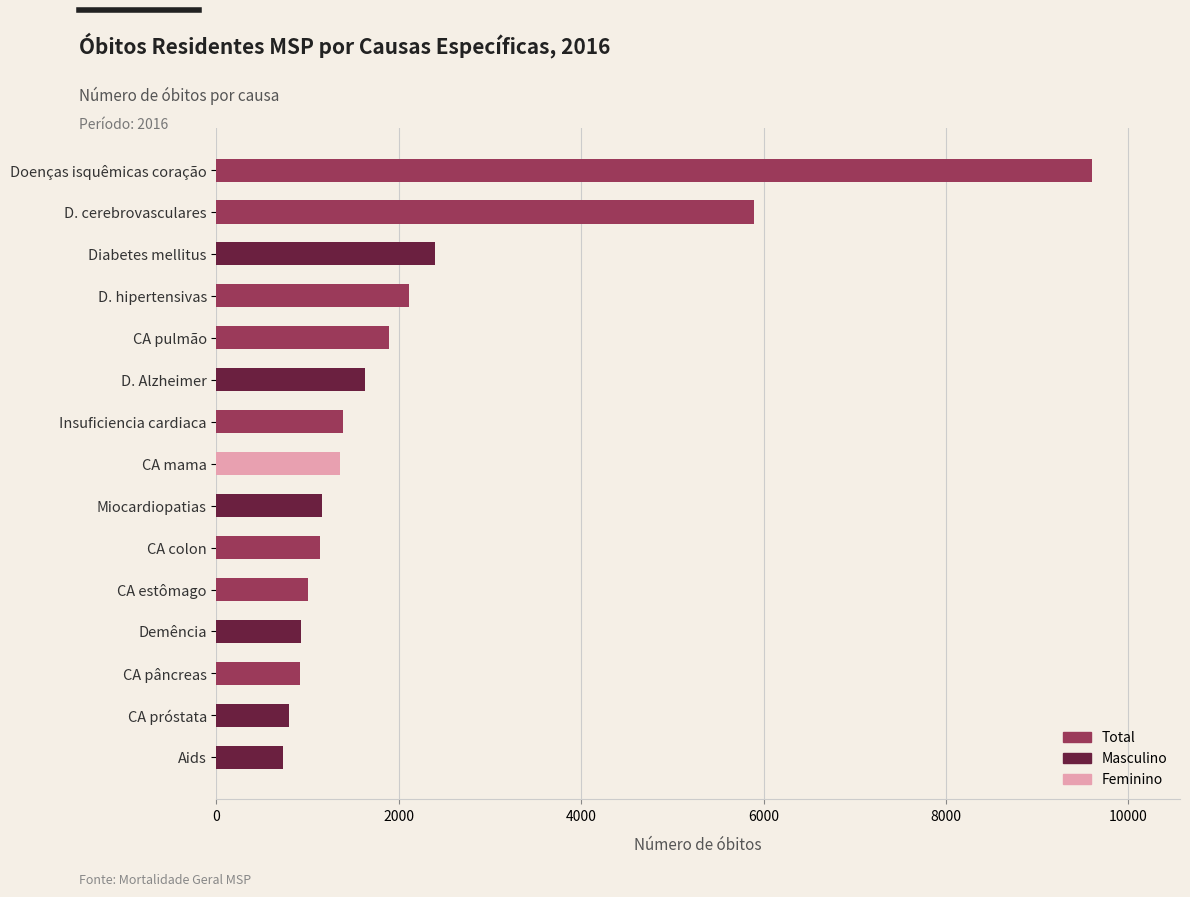

What is the ratio of the value at CA mama to the value at CA colon?

1.2